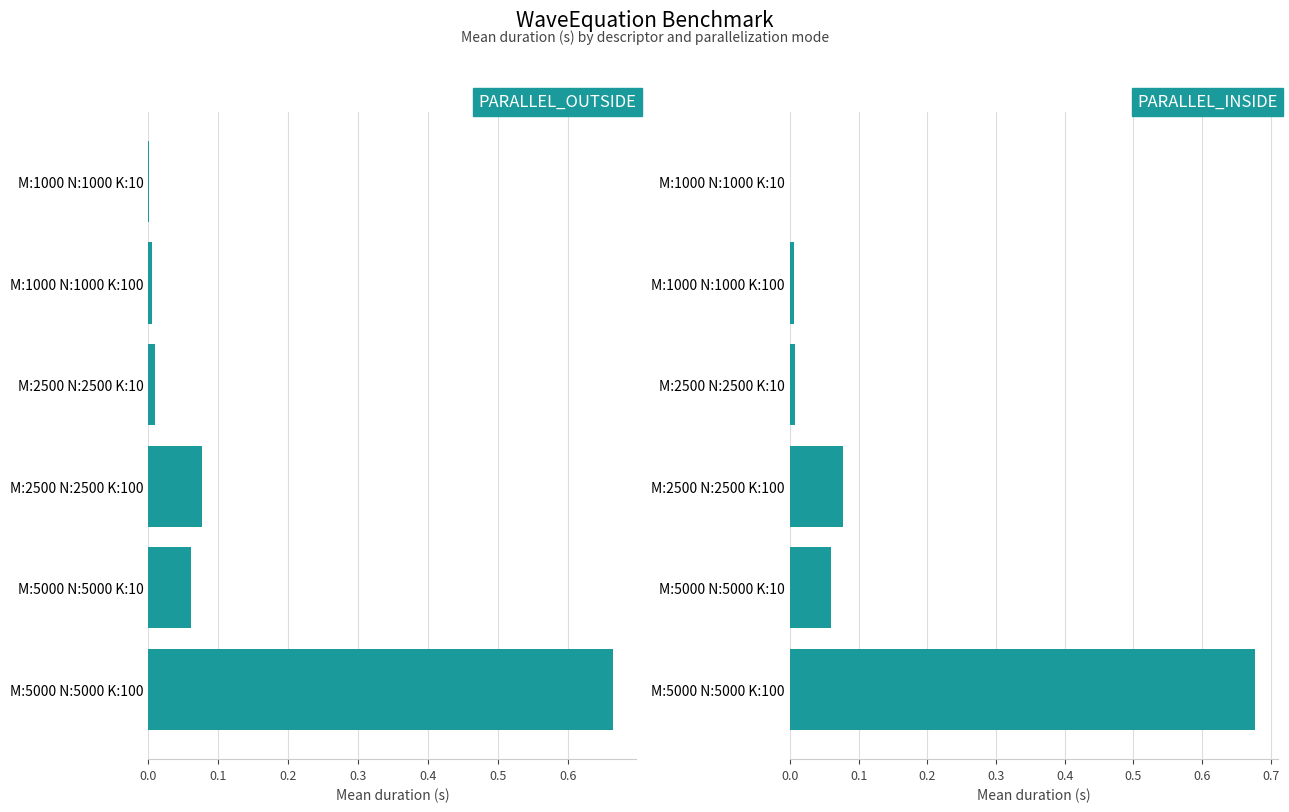

Are the bars grouped side by side (vs. stacked)?

Yes